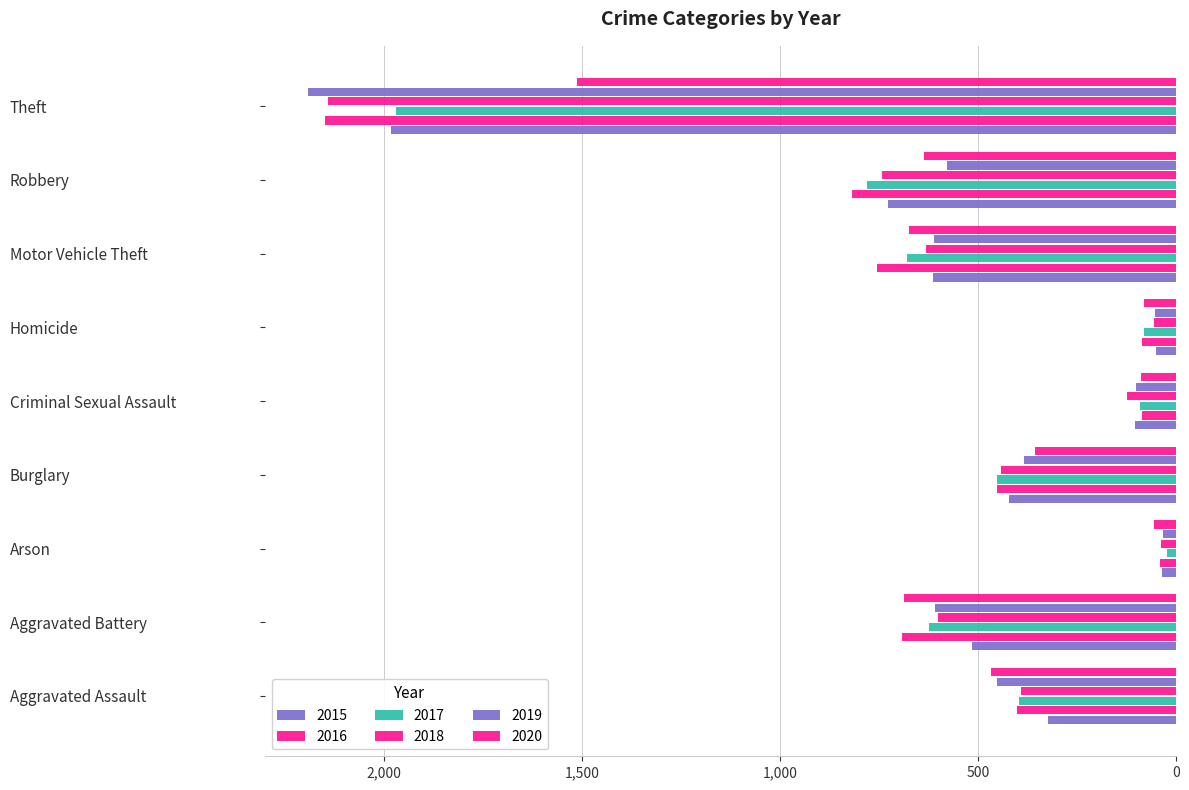

How many series are shown in this chart?

6